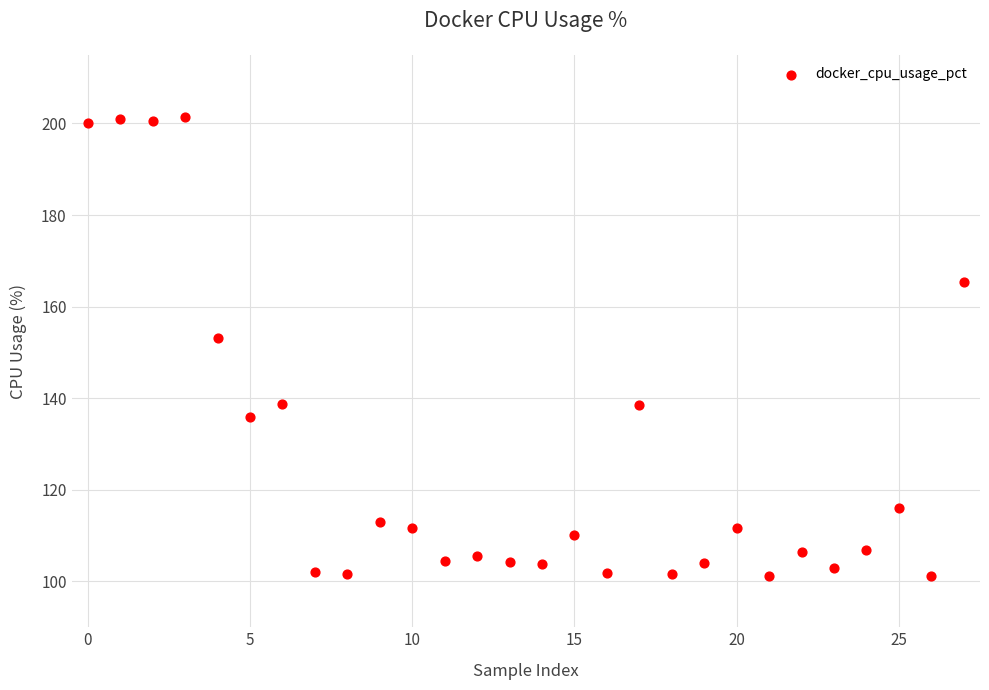

What Y value in the scatter plot is closest to 151?

153.1